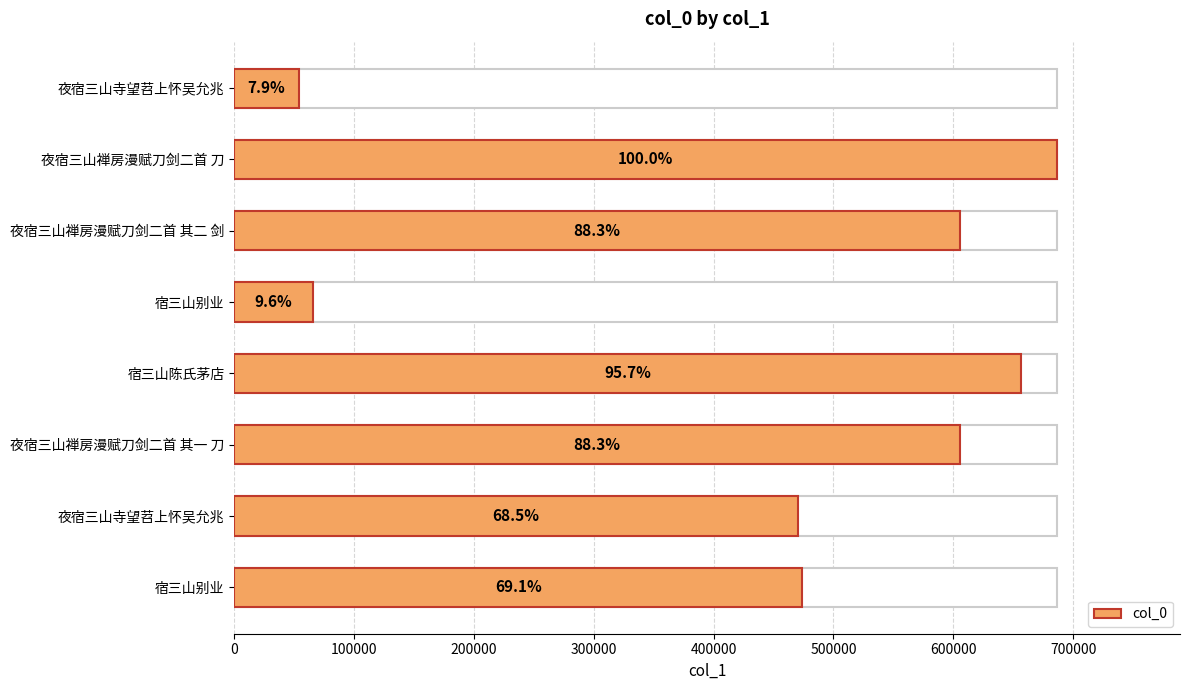

Approximately how many times larger is the value at 夜宿三山寺望苕上怀吴允兆 compared to 夜宿三山禅房漫赋刀剑二首 刀?

0.7